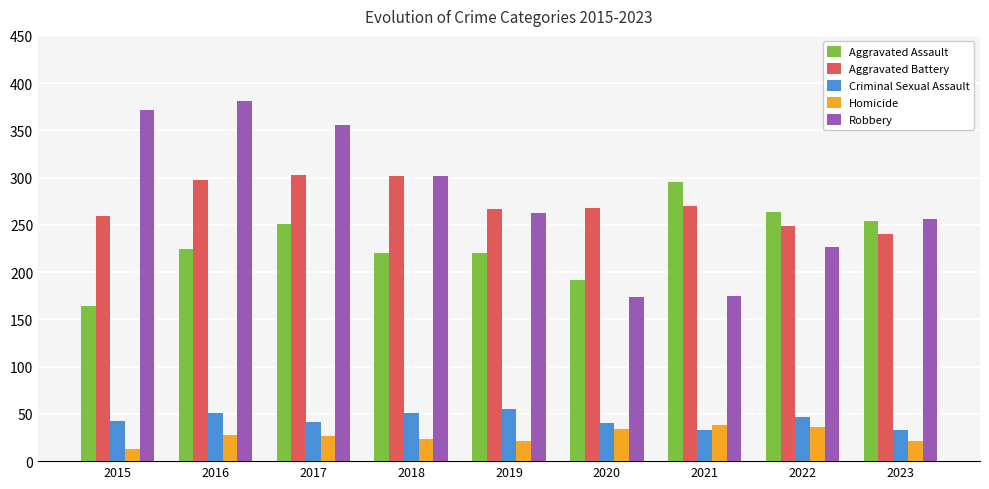

What is the difference between the second highest and minimum values in the Aggravated Battery series?

62